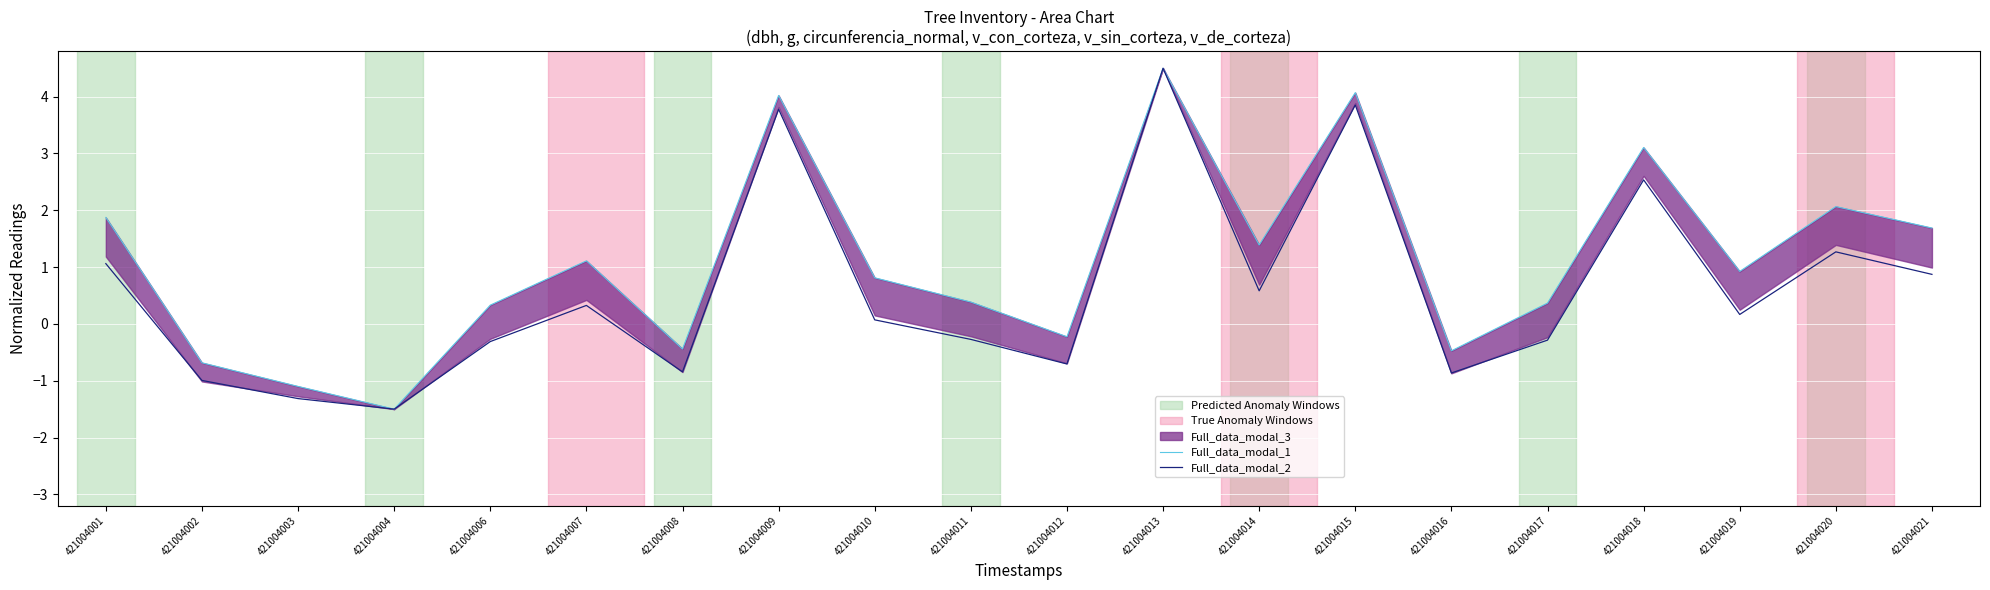

The value of Full_data_modal_1 at 421004003 is -1.1. True or false?

True